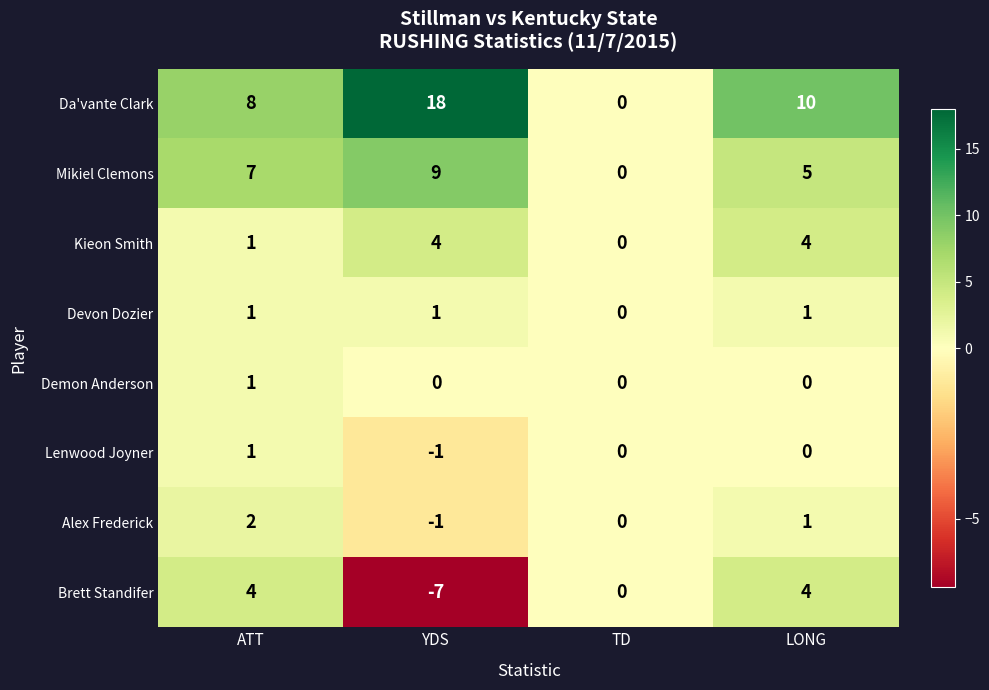

Between TD and LONG, which series saw the biggest shift?

Da'vante Clark